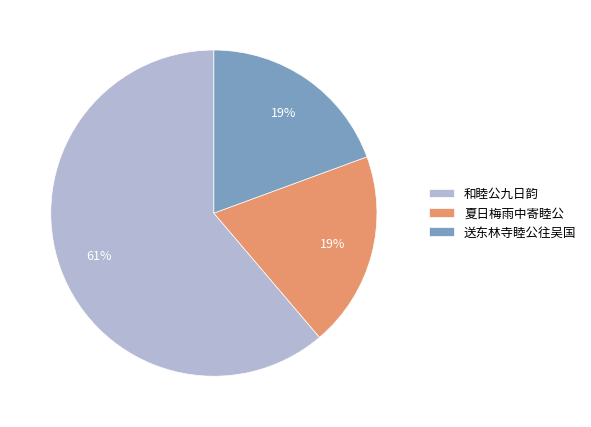

What is the largest slice in the pie chart?

和睦公九日韵